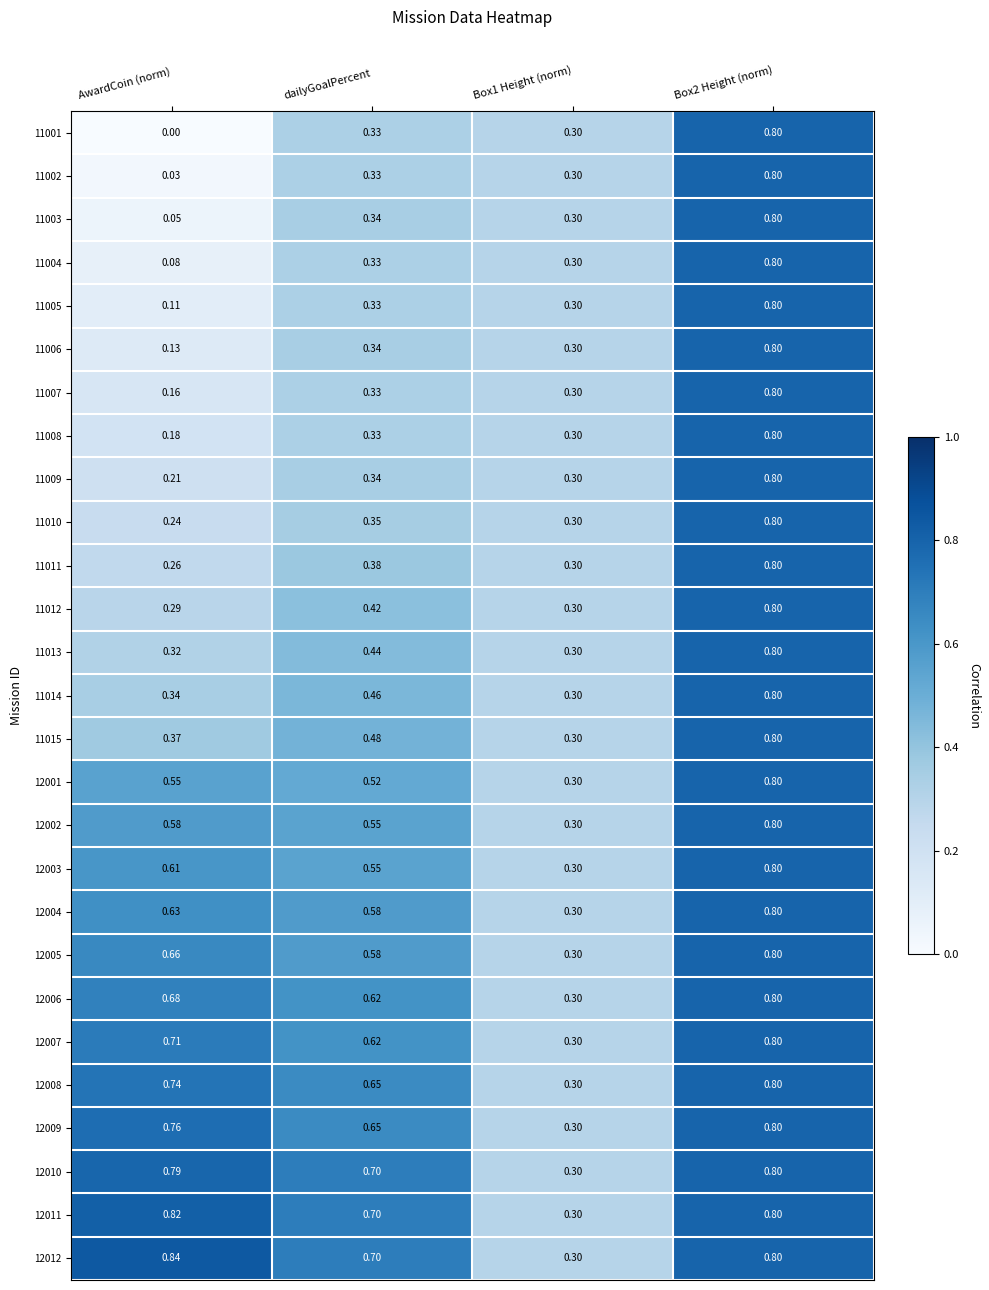

Which label corresponds to the largest value in the chart?

AwardCoin (norm)